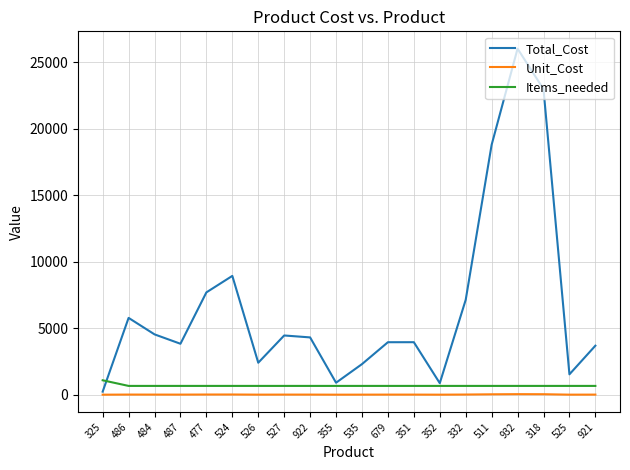

Which series changed the most between 477 and 526?

Total_Cost